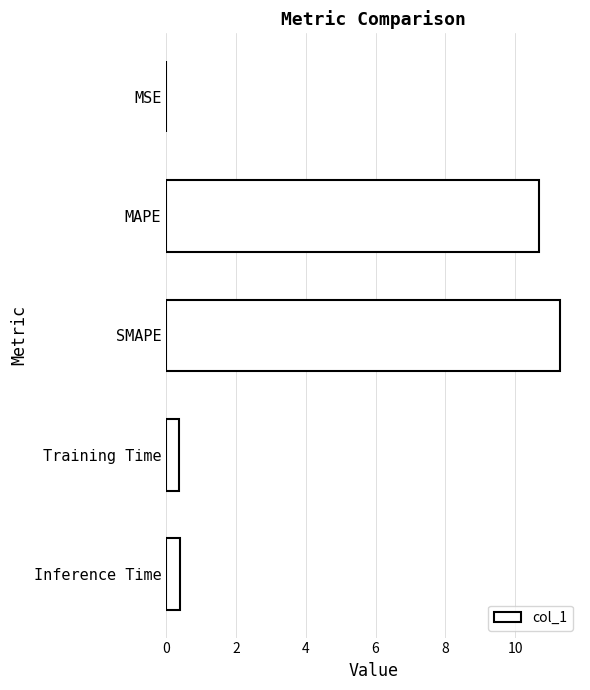

What is the maximum value shown in the chart?

11.3